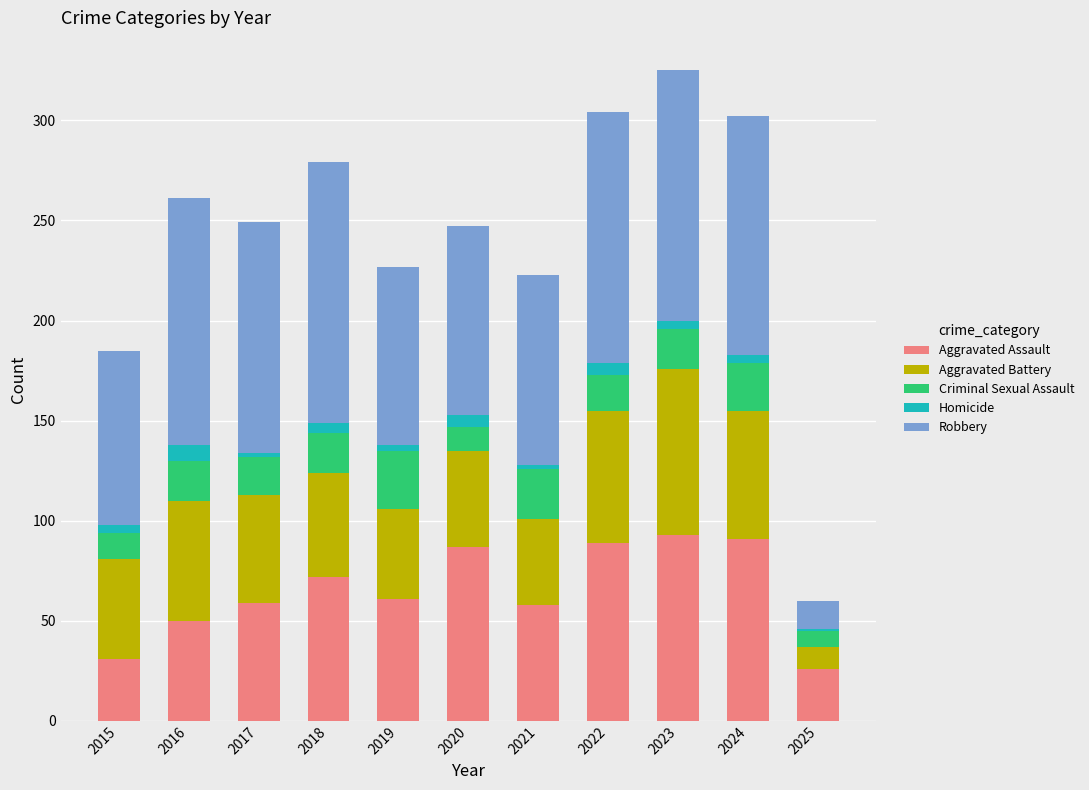

What is the total value across all series at 2016?

261